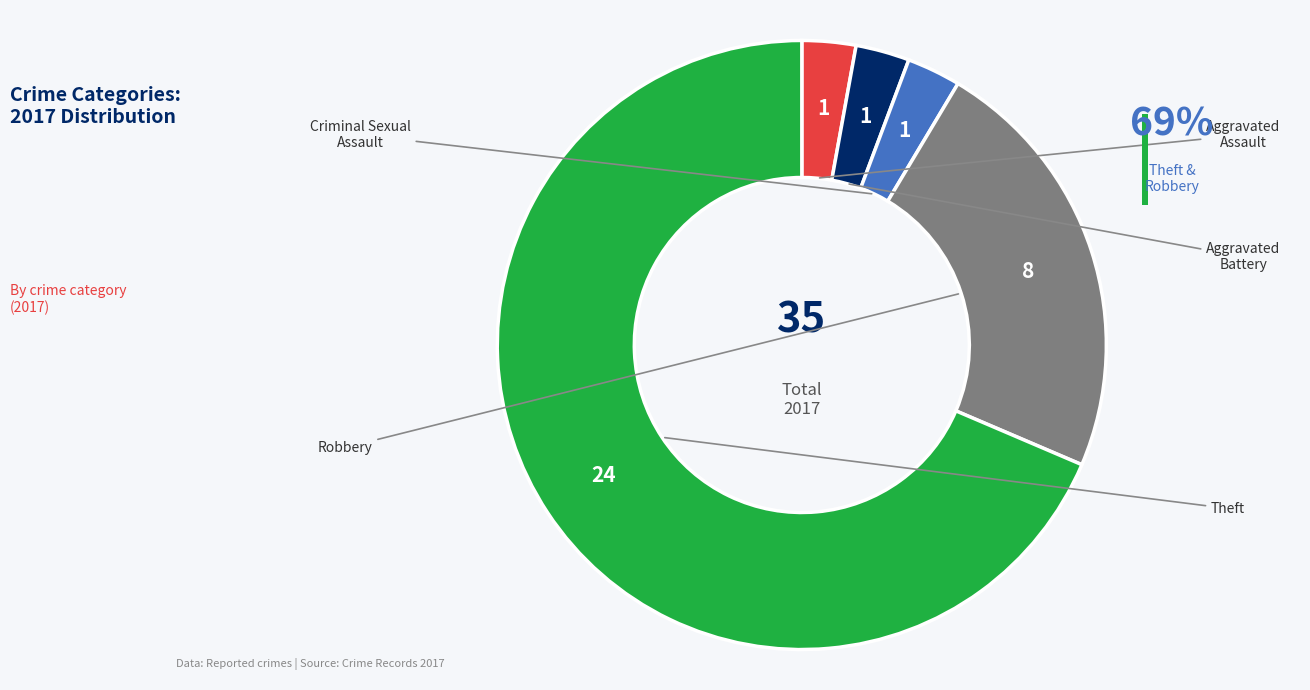

Is there a majority slice in this chart?

Yes